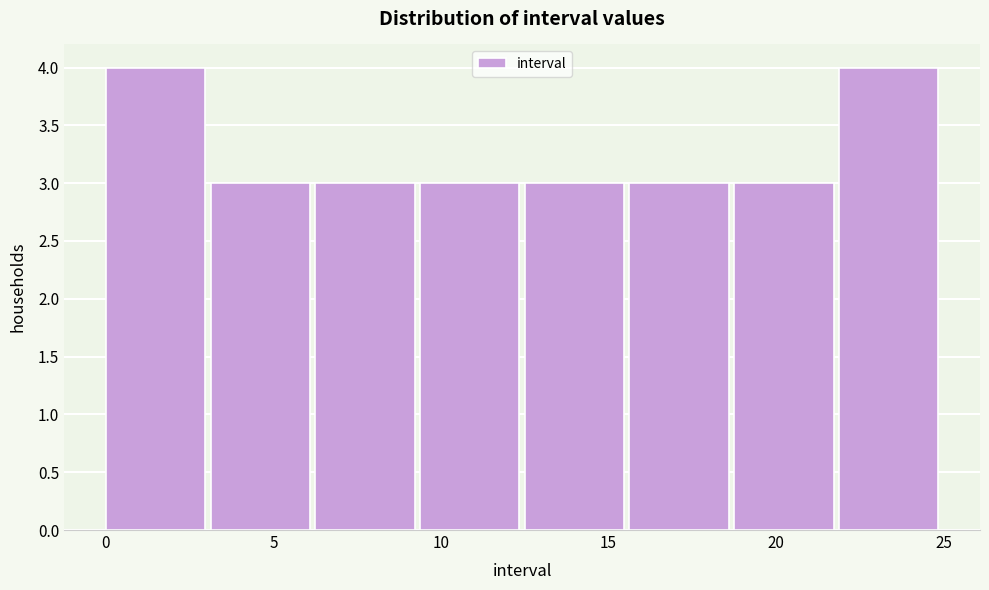

What is the height of the bar covering 15.5 to 19.0 on the x-axis? Neither the bar edges nor the heights are printed on the chart, so give them approximately, as read against the axes.

3